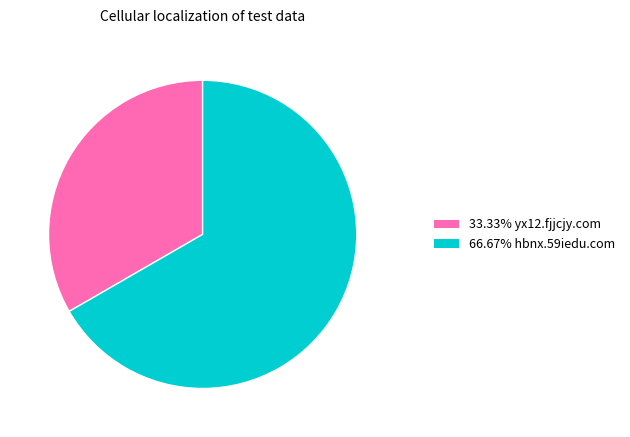

Is there a majority slice in this chart?

Yes